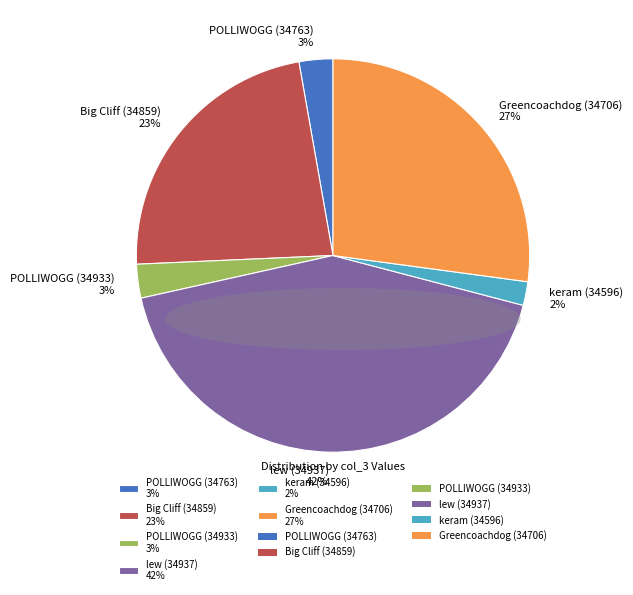

How many slices are in this pie chart?

6